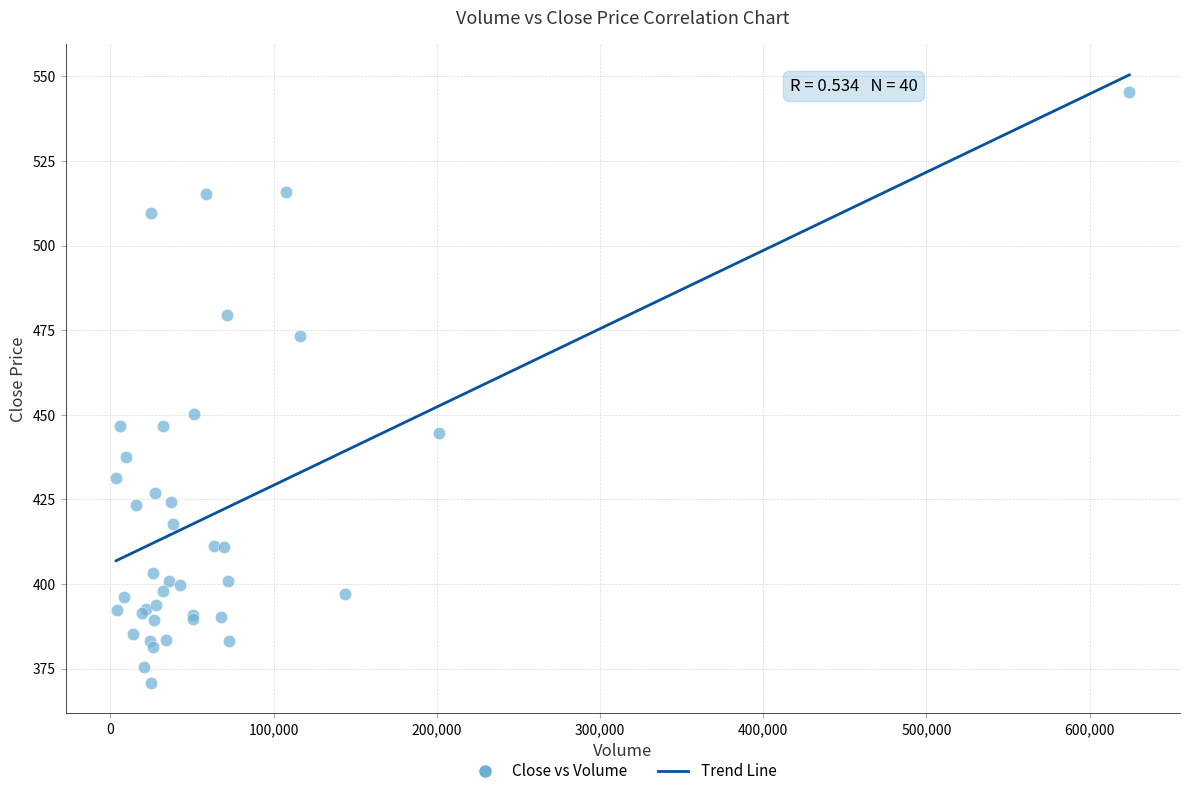

What Y value in the scatter plot is closest to 458?

450.2